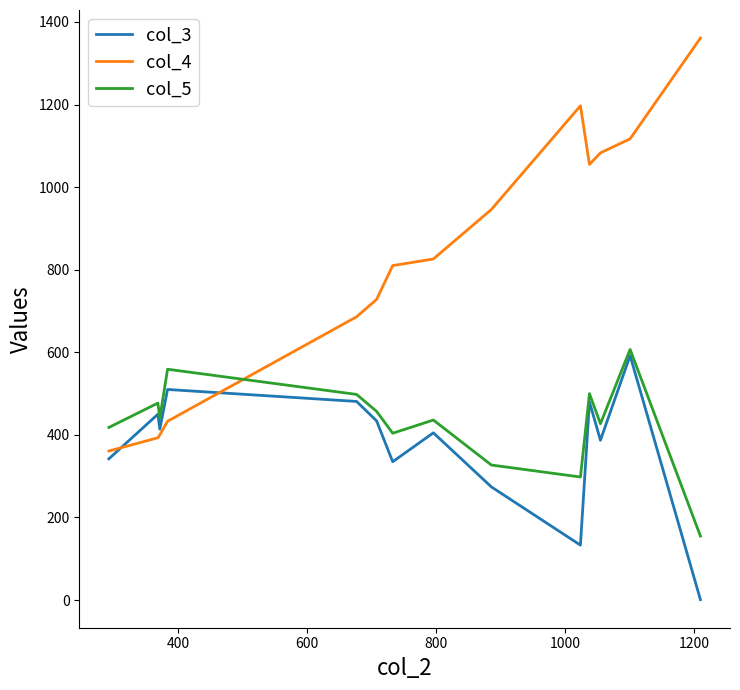

How many lines are shown in the chart?

3